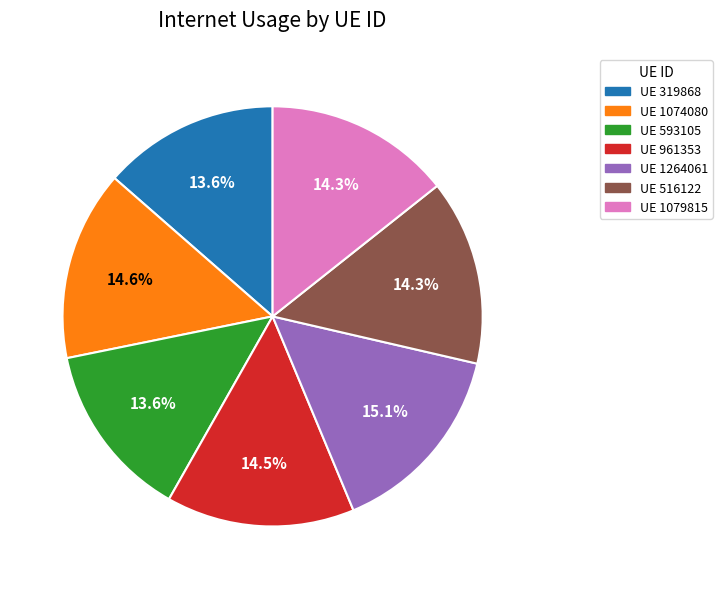

To the nearest percent, what is the average slice percentage?

14%